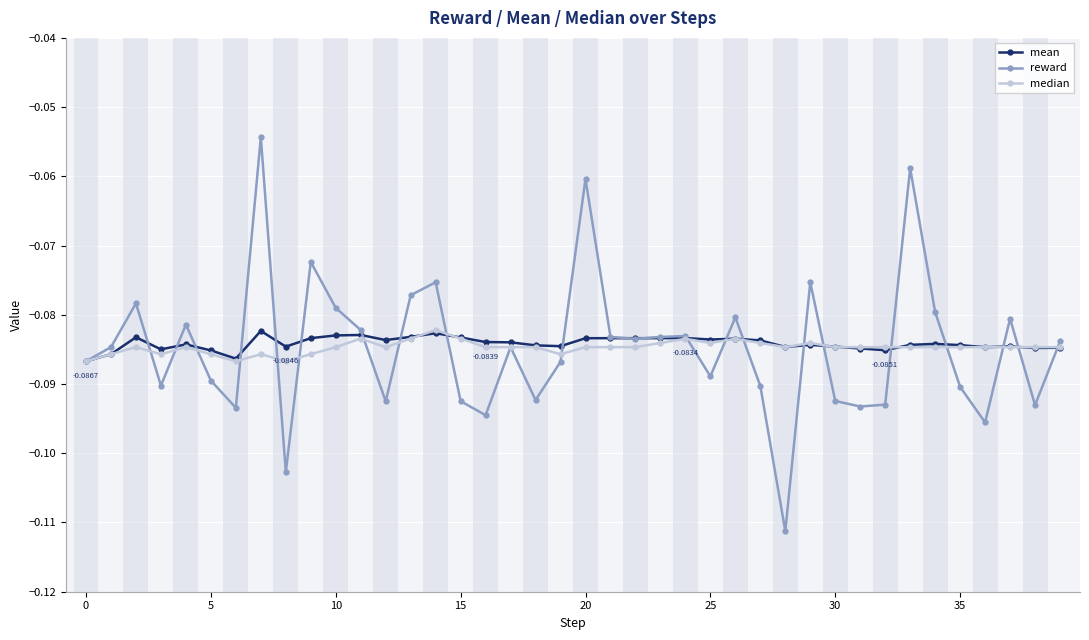

Which series has the largest range (max minus min)?

reward